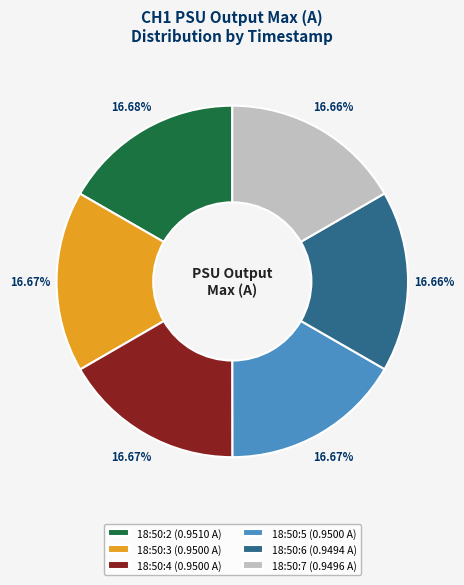

To the nearest percent, what portion does 18:50:2 represent?

17%